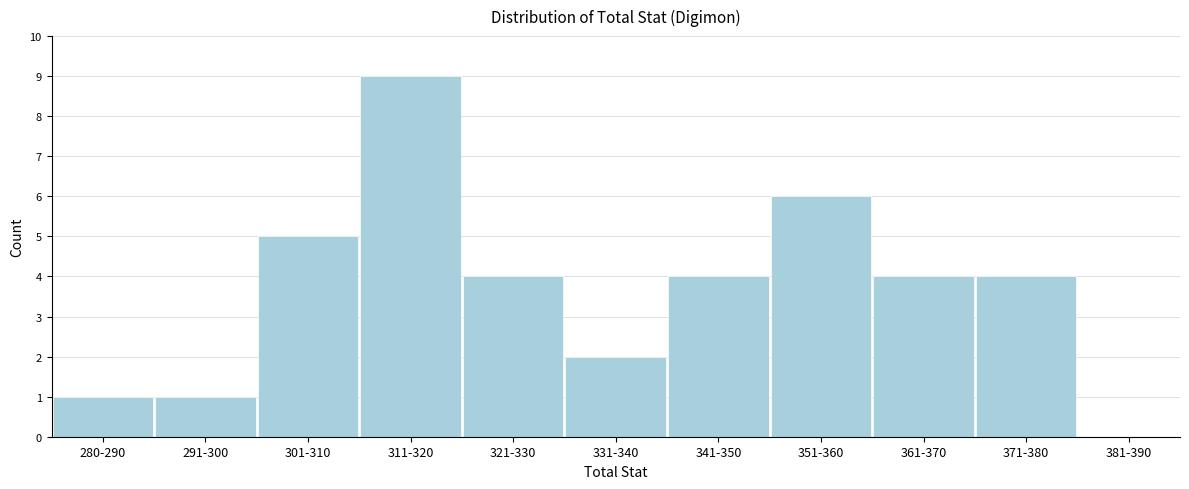

Reading right to left, list all the values displayed in this chart.

381-390=0	371-380=4	361-370=4	351-360=6	341-350=4	331-340=2	321-330=4	311-320=9	301-310=5	291-300=1	280-290=1